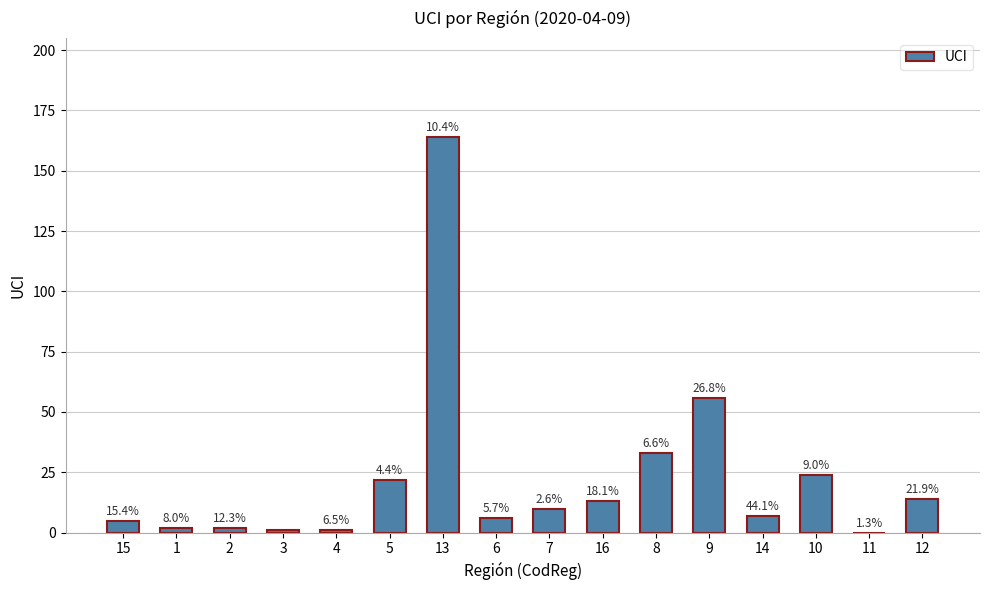

What is the label of the 8th bar from the right?

7